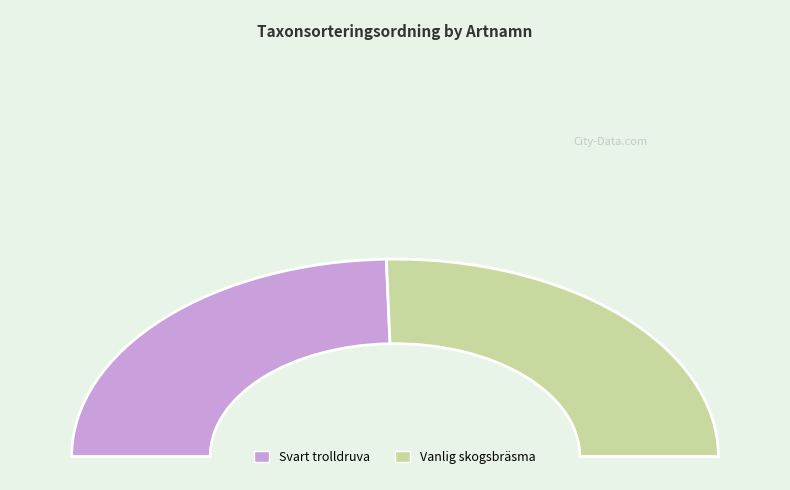

Which category accounts for the majority?

Vanlig skogsbräsma